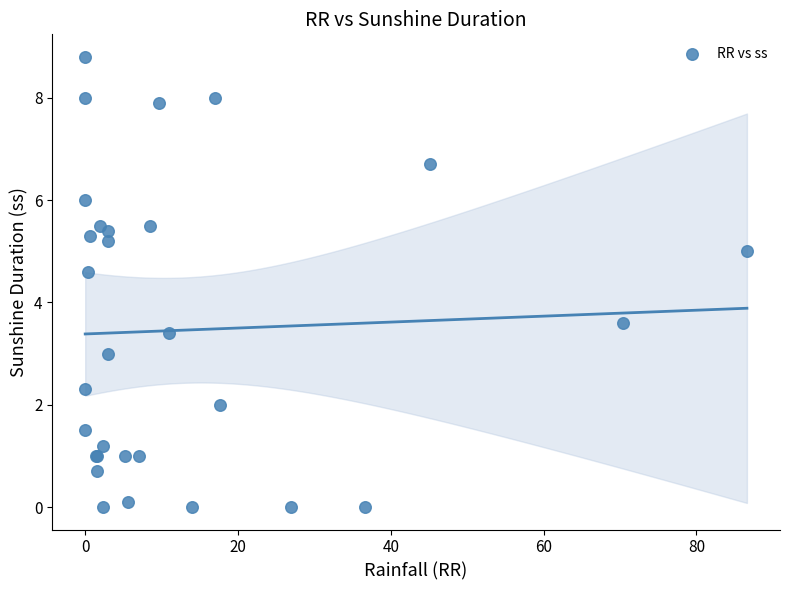

What Y value in the scatter plot is closest to 4?

3.6